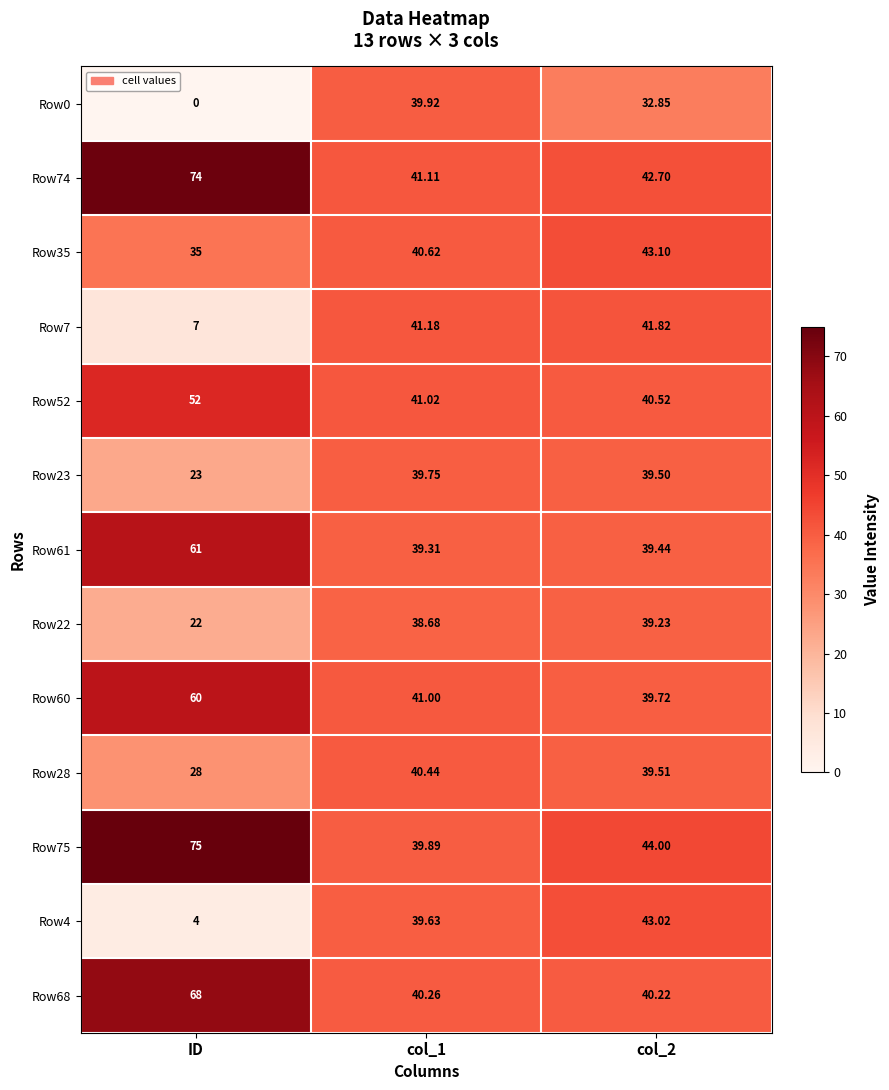

Is the value of Row35 at ID greater than the value of Row7 at col_2?

No